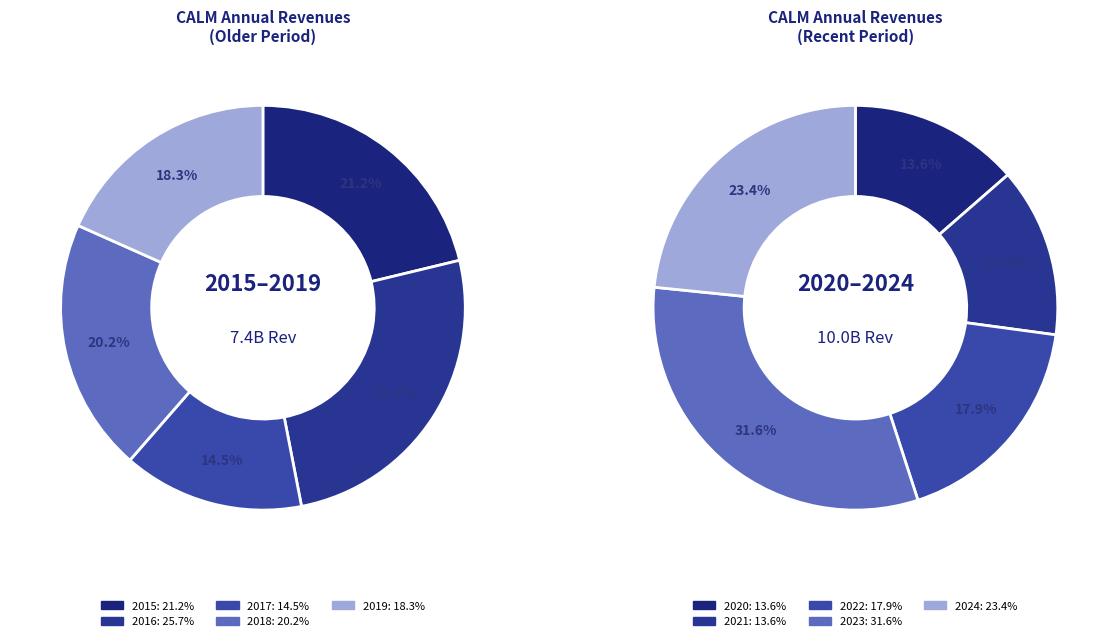

How many segments does this pie chart have?

10